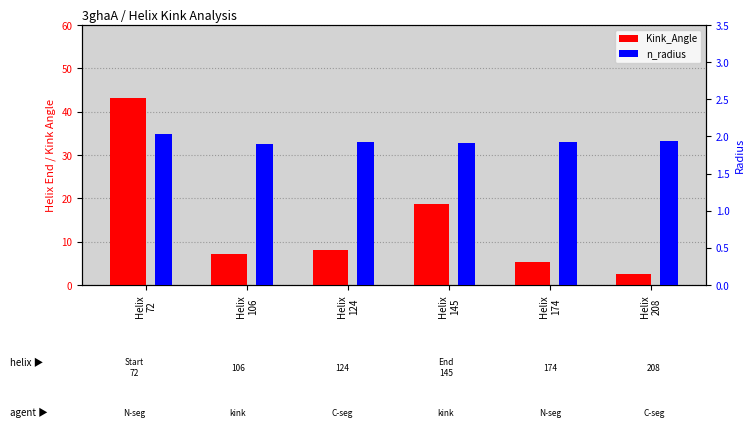

Count the number of data series in this chart.

2